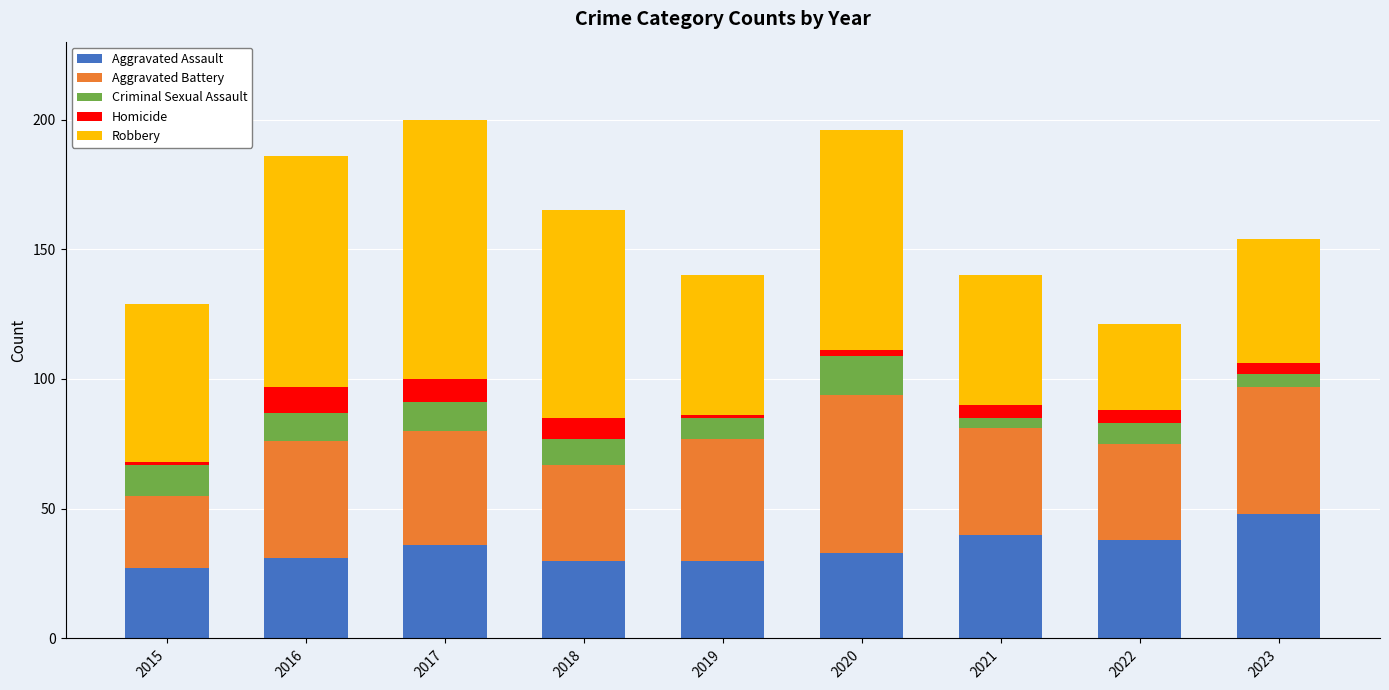

Count the number of data series in this chart.

5